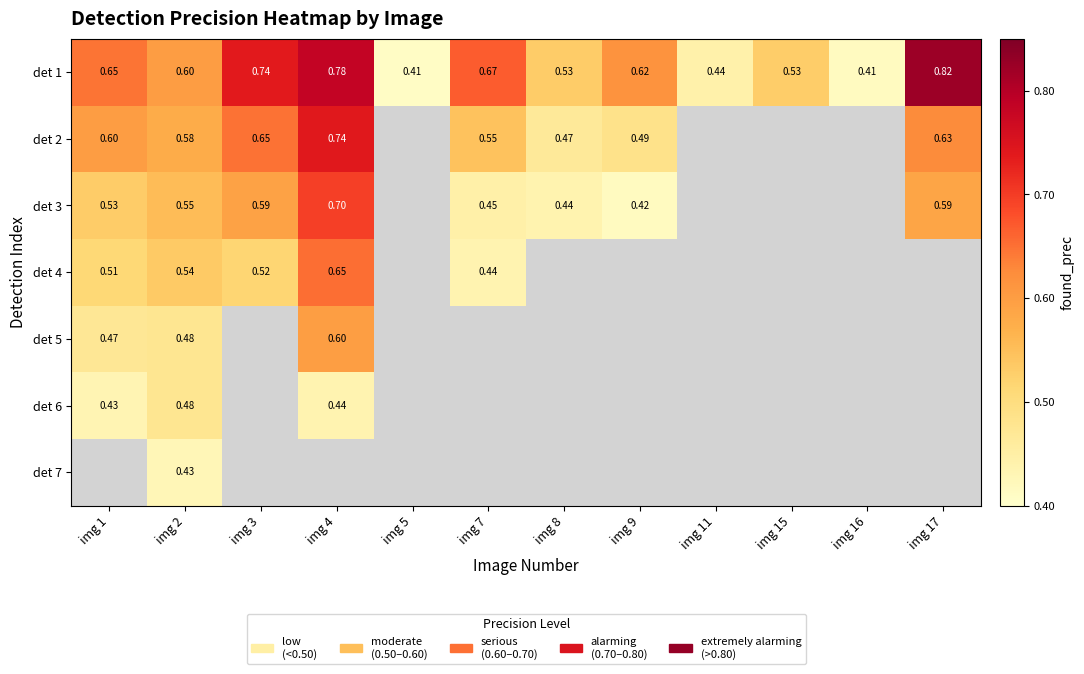

What is the difference between the highest and lowest values at img 7?

0.2